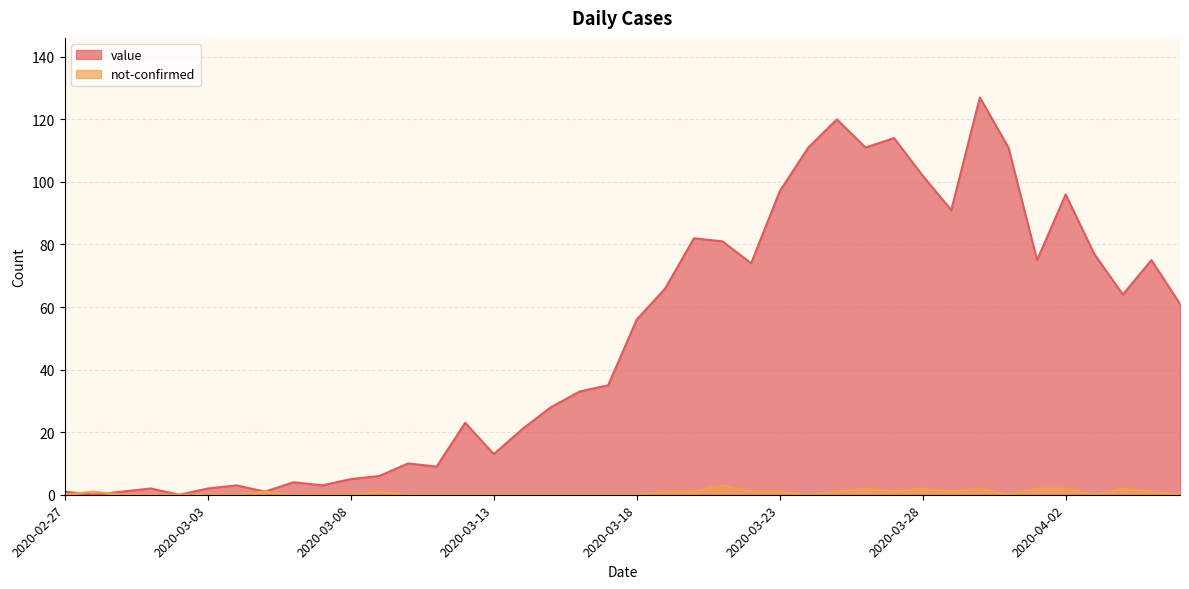

What is the sum of the not-confirmed values at 2020-03-10 and 2020-04-01?

2